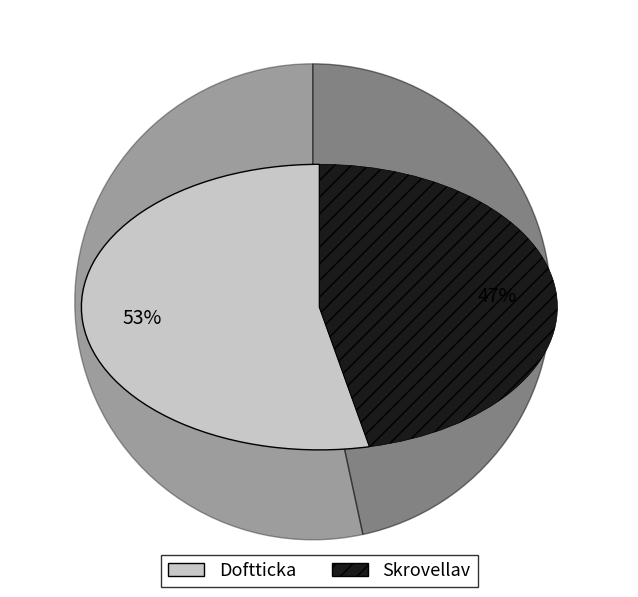

Is there any slice that represents more than half of the pie?

Yes